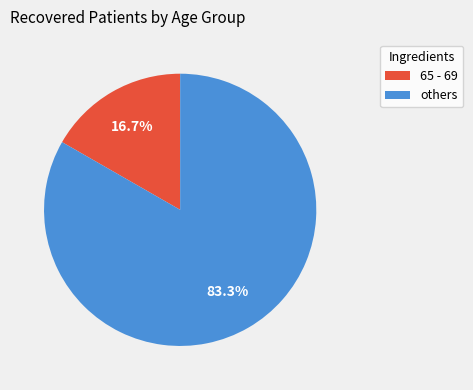

Is there any slice that represents more than half of the pie?

Yes